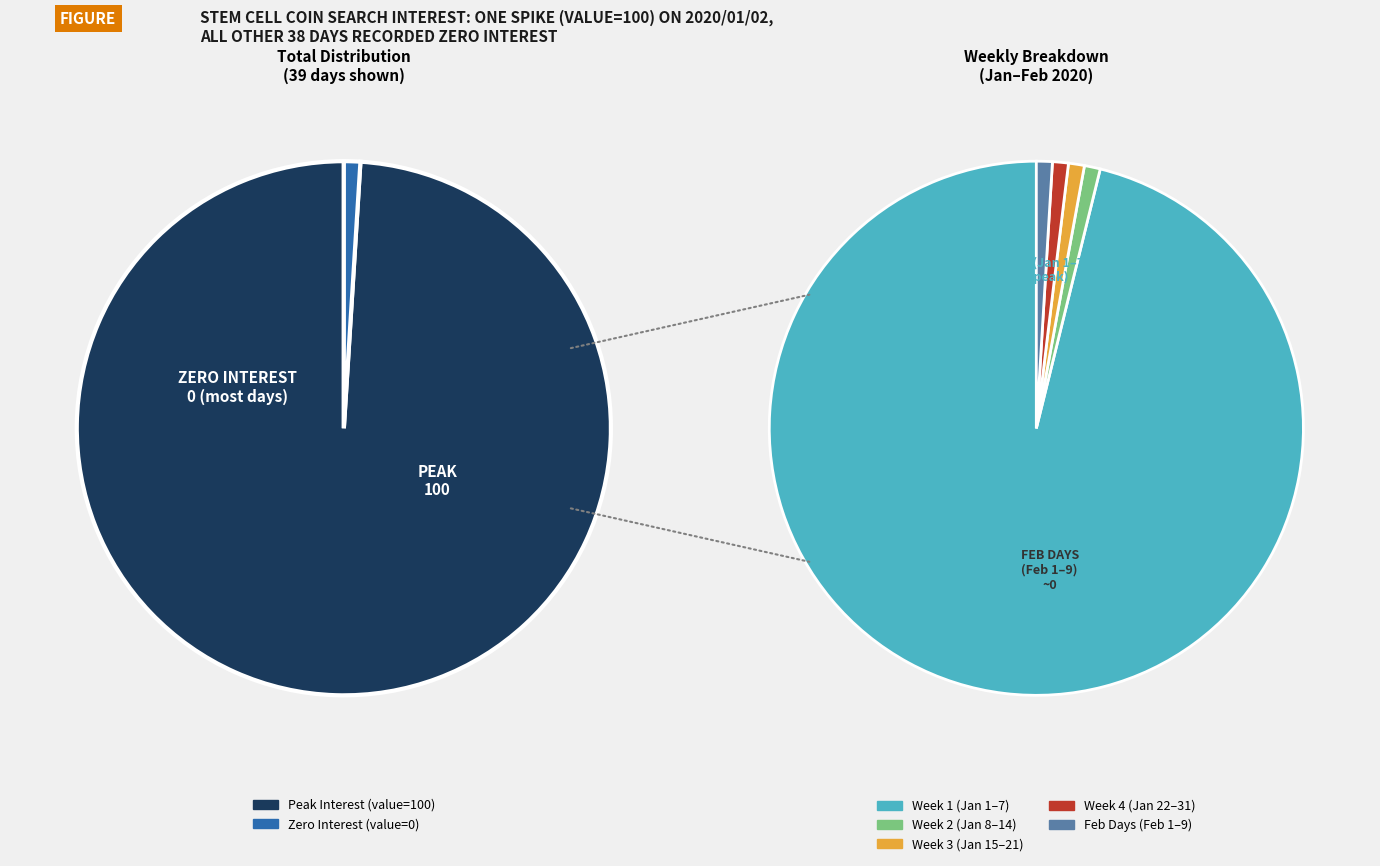

Does 37 account for over 50% of the chart?

No